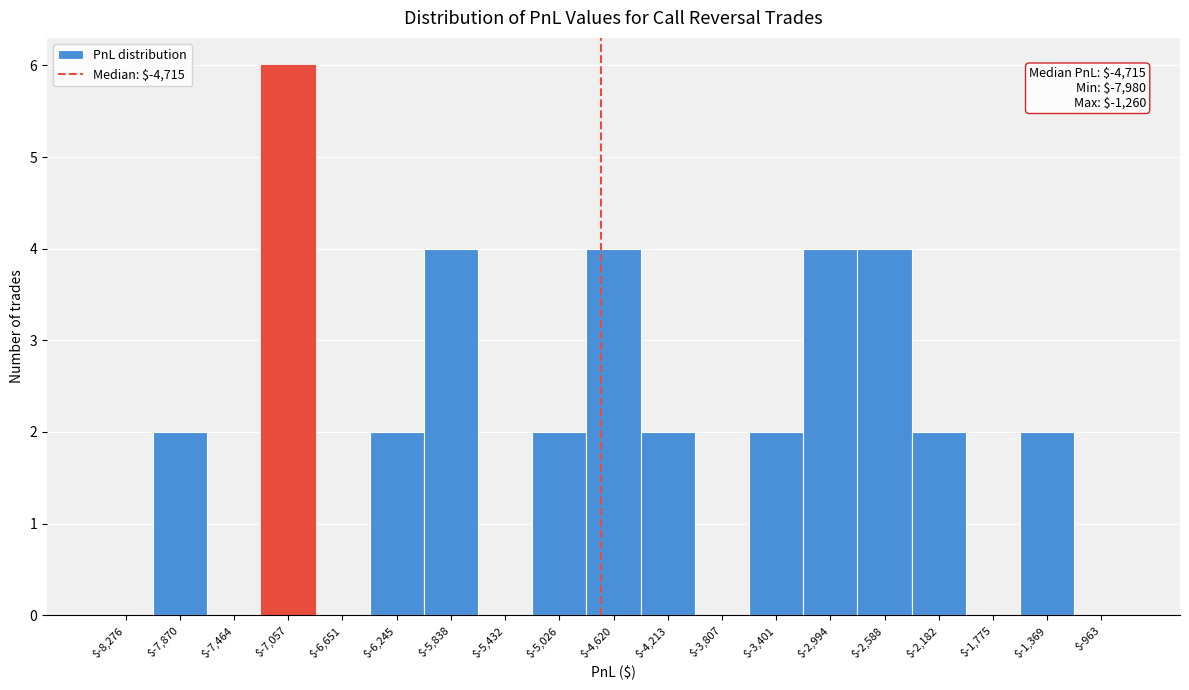

Which range on the x-axis has the tallest bar?

-7250 to -6850